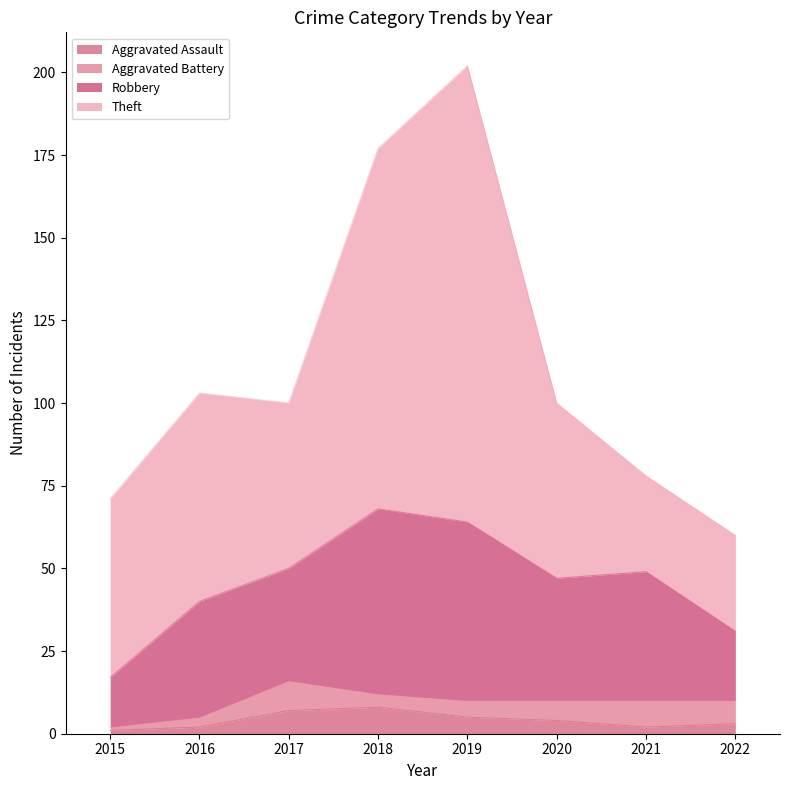

True or false: Aggravated Battery and Theft intersect in this chart.

False